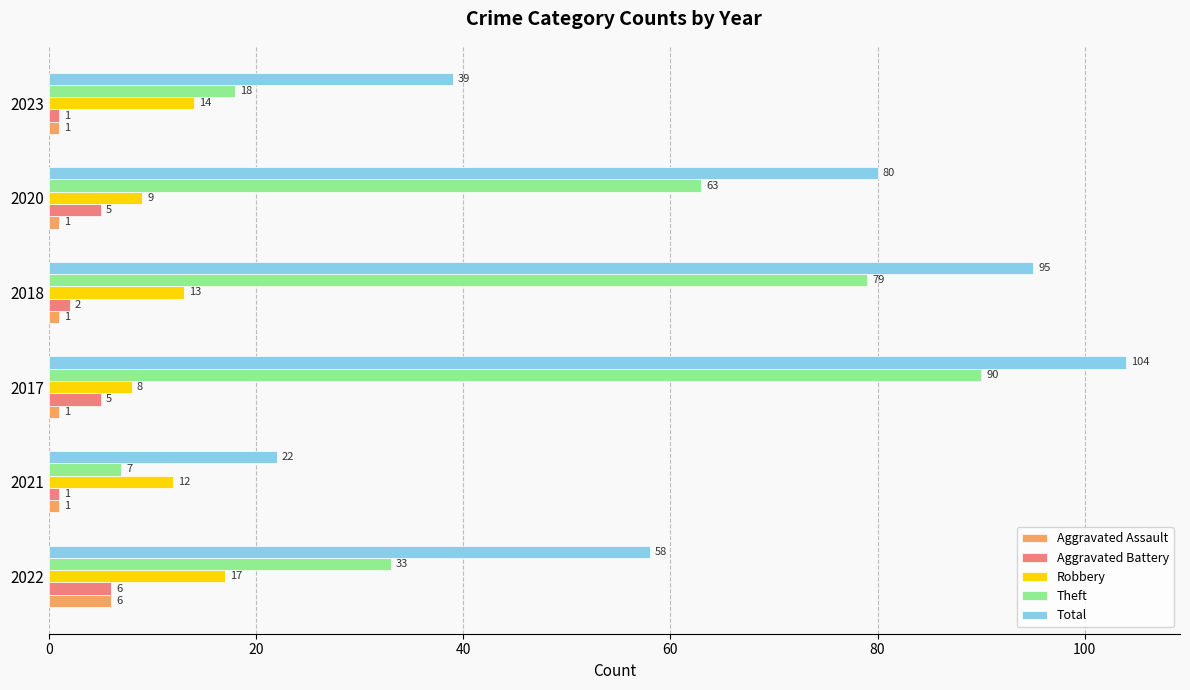

Which series has the largest total across all categories?

Total